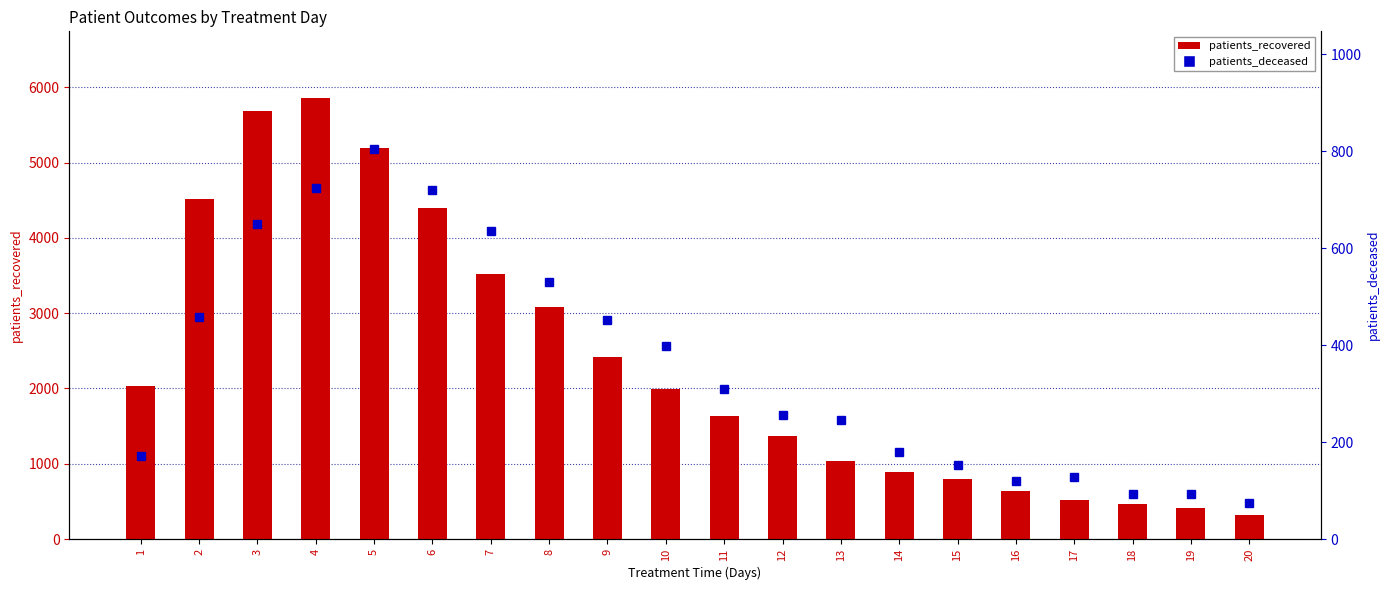

What are all the series names shown in the legend?

patients_recovered, patients_deceased